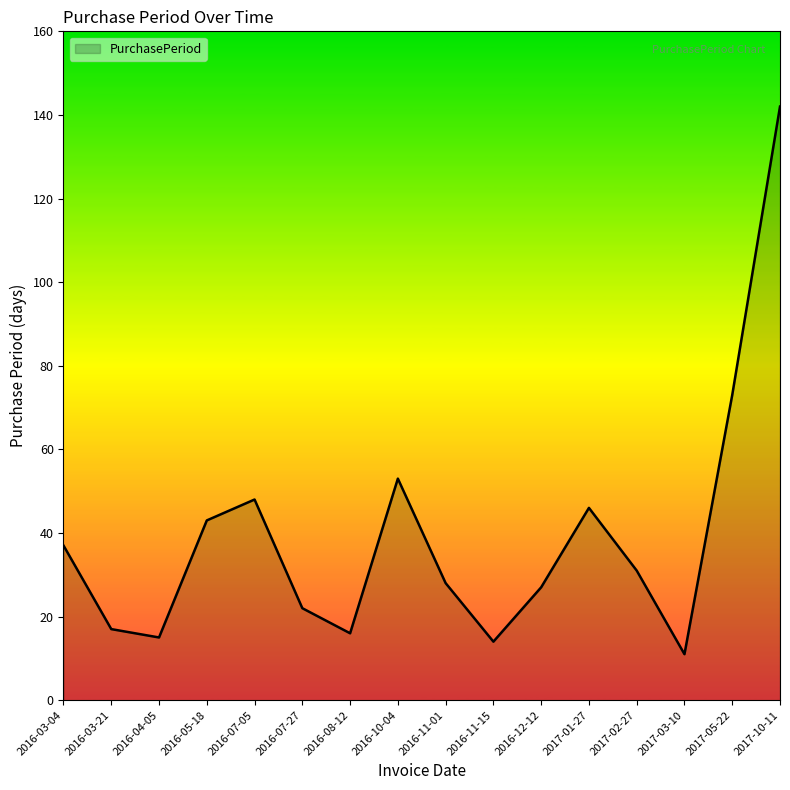

Reading right to left, what are all the values shown in this chart?

142	73	11	31	46	27	14	28	53	16	22	48	43	15	17	37